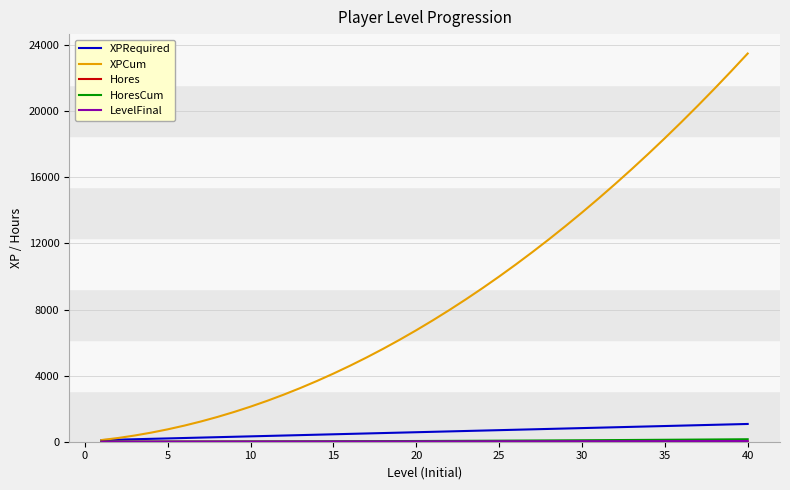

Which series has the widest spread of values?

XPCum